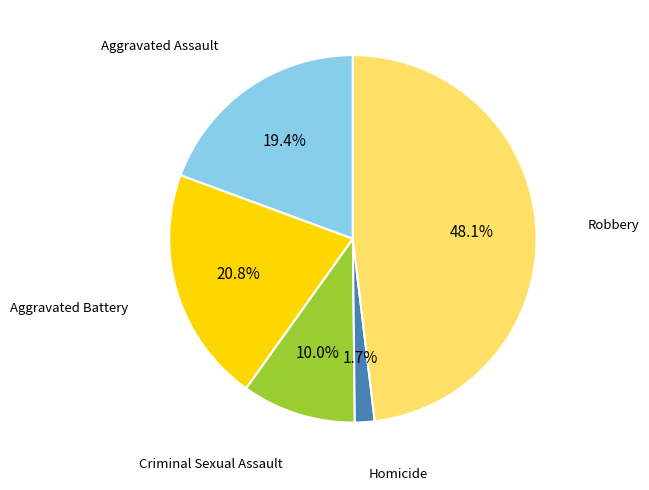

Is there a majority slice in this chart?

No